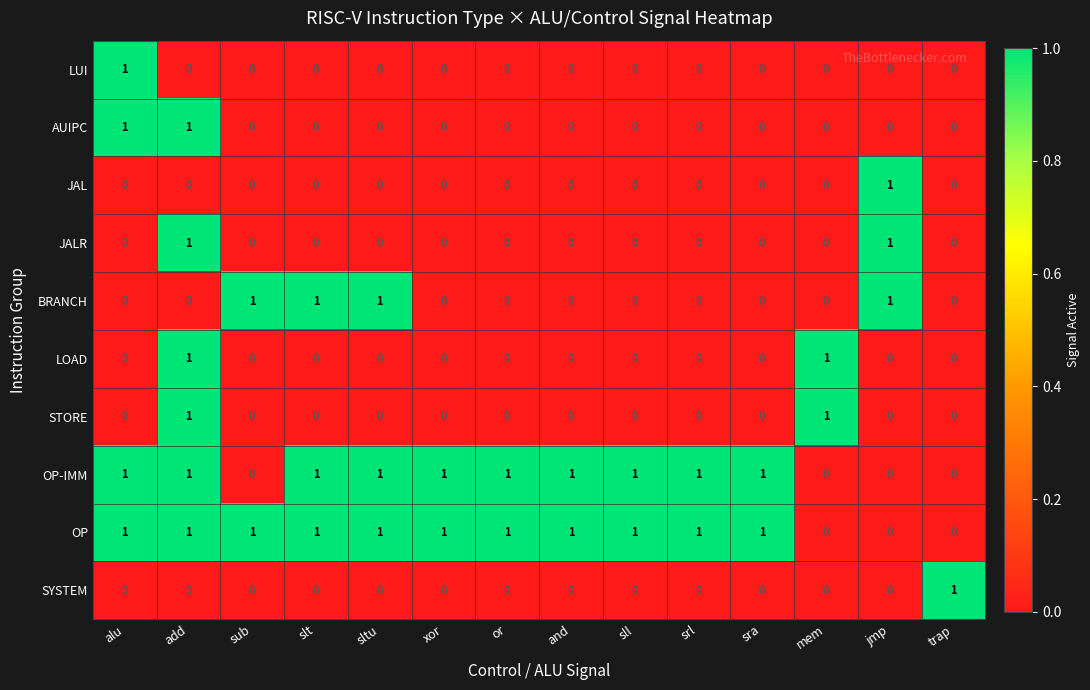

True or false: JALR has a value of 1 at mem.

False